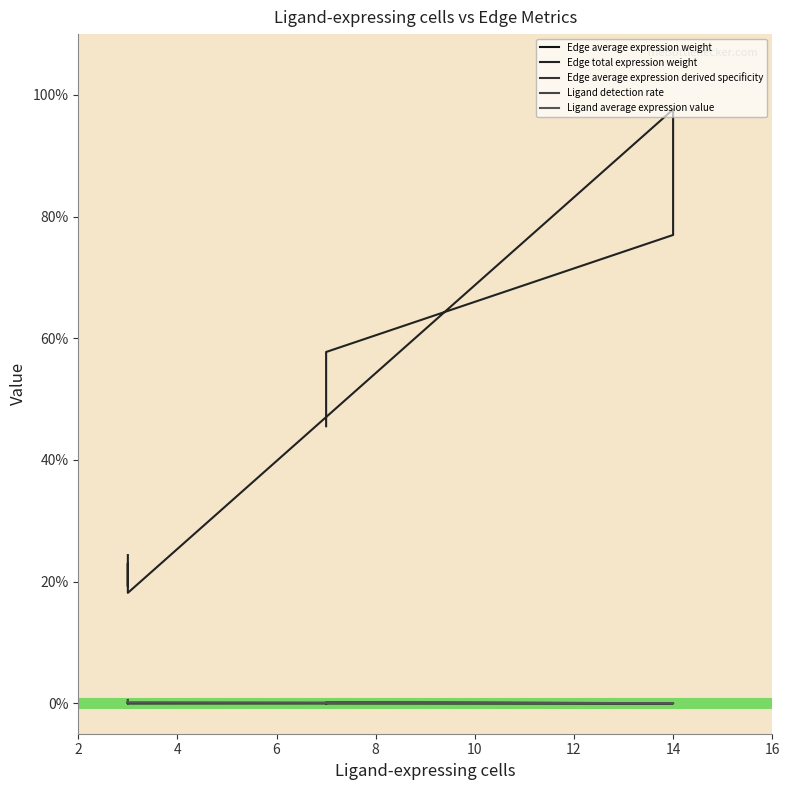

What is the value of the Edge total expression weight point at the 4th from the left?

45.5